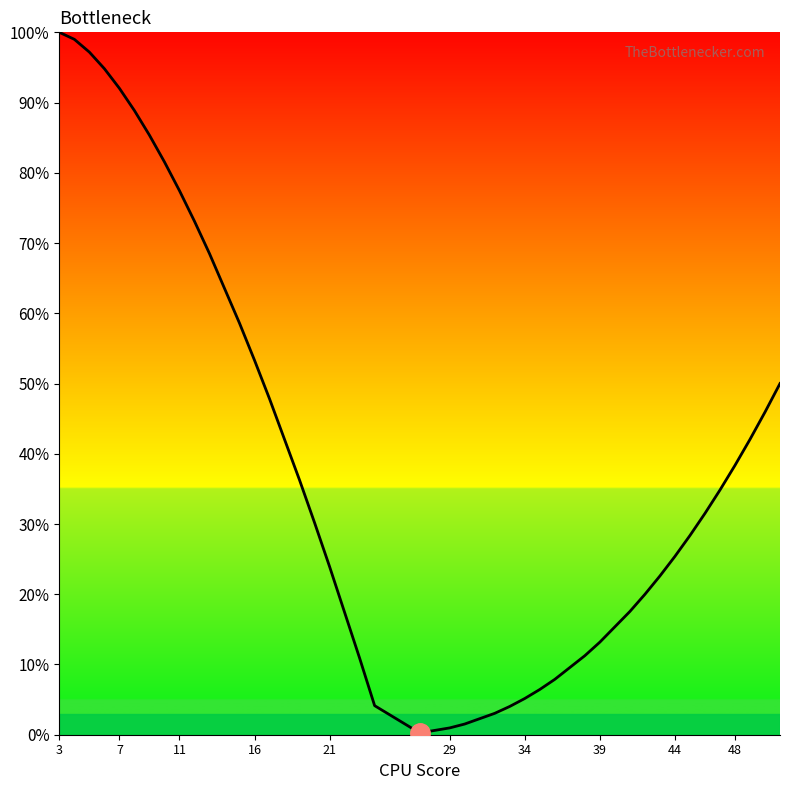

Is it true that the value at 34 is 5.2?

True